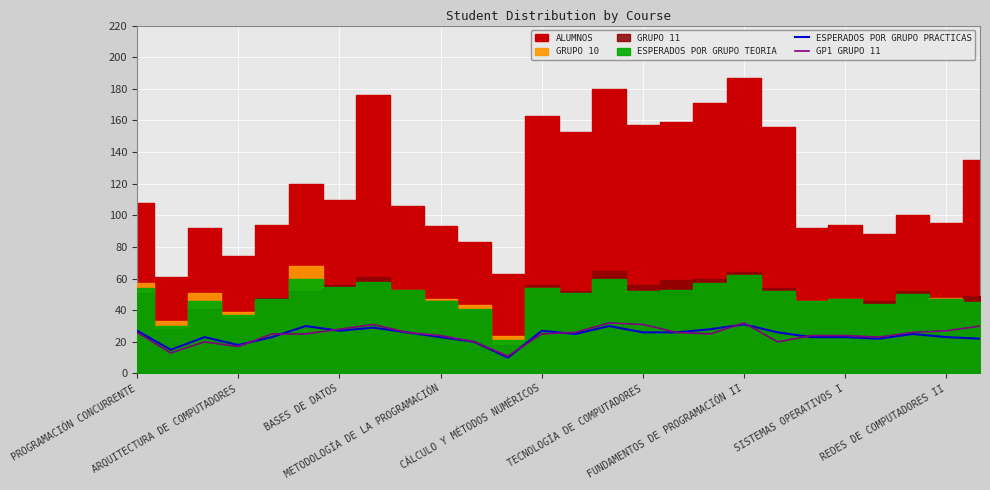

True or false: ESPERADOS POR GRUPO PRACTICAS and GP1 GRUPO 11 cross at least once.

True